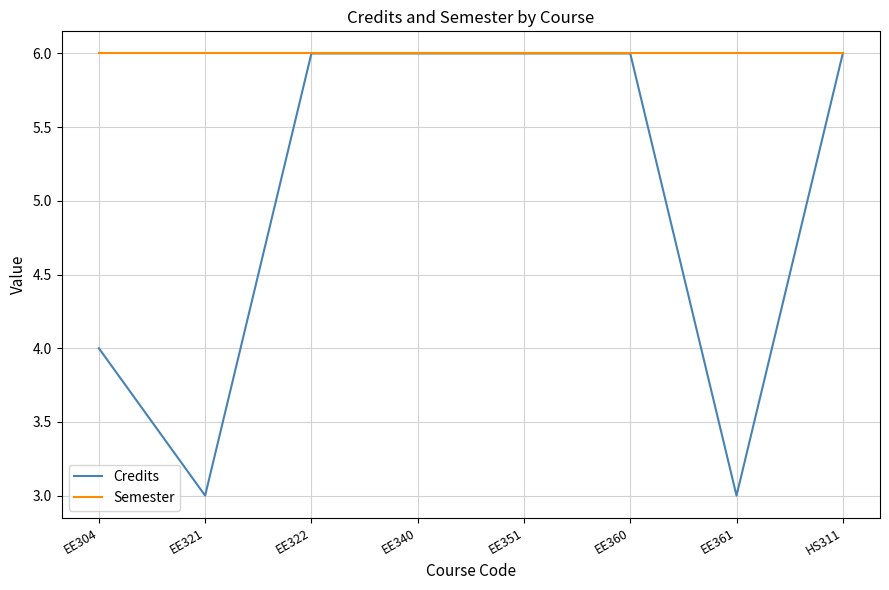

At which label is Credits closest to 4?

EE304